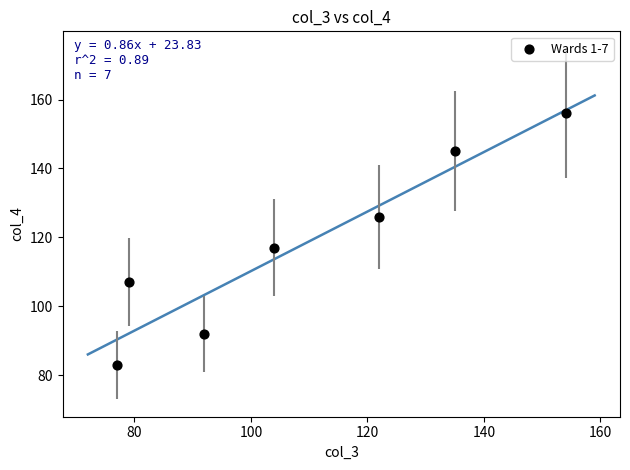

What is the average X value?

109